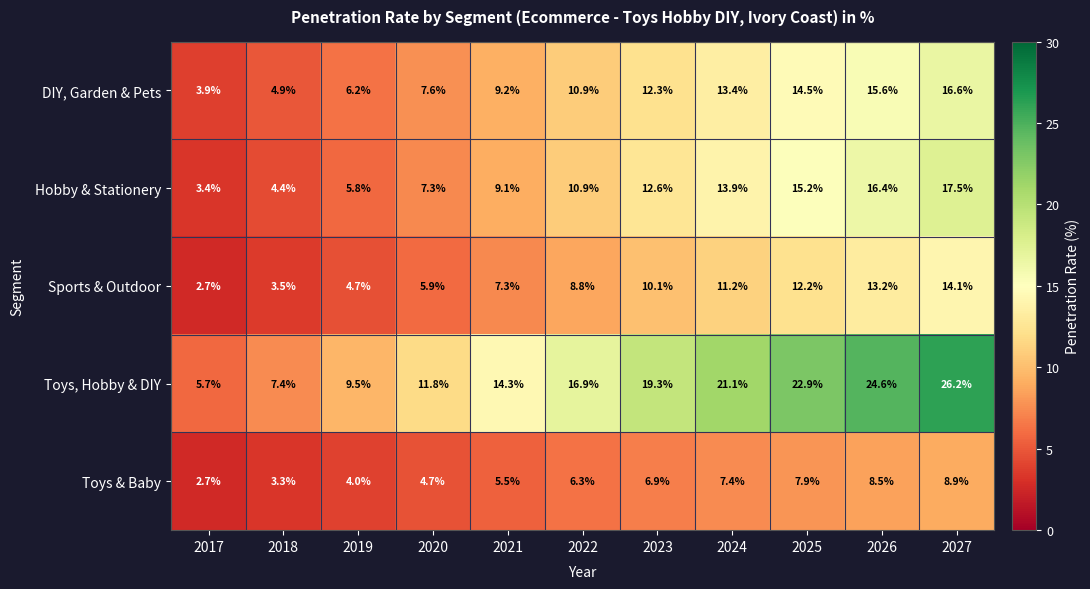

The value of Hobby & Stationery at 2021 is 9.1. True or false?

True